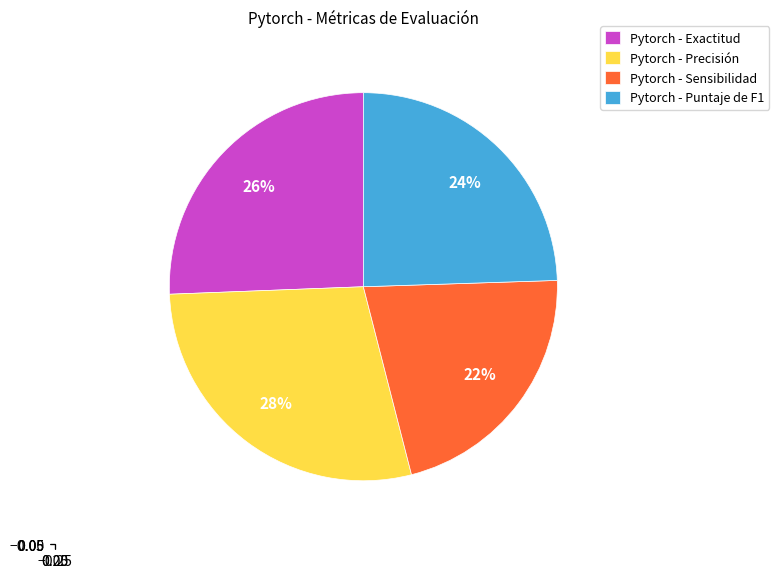

Count the number of slices in the pie.

4